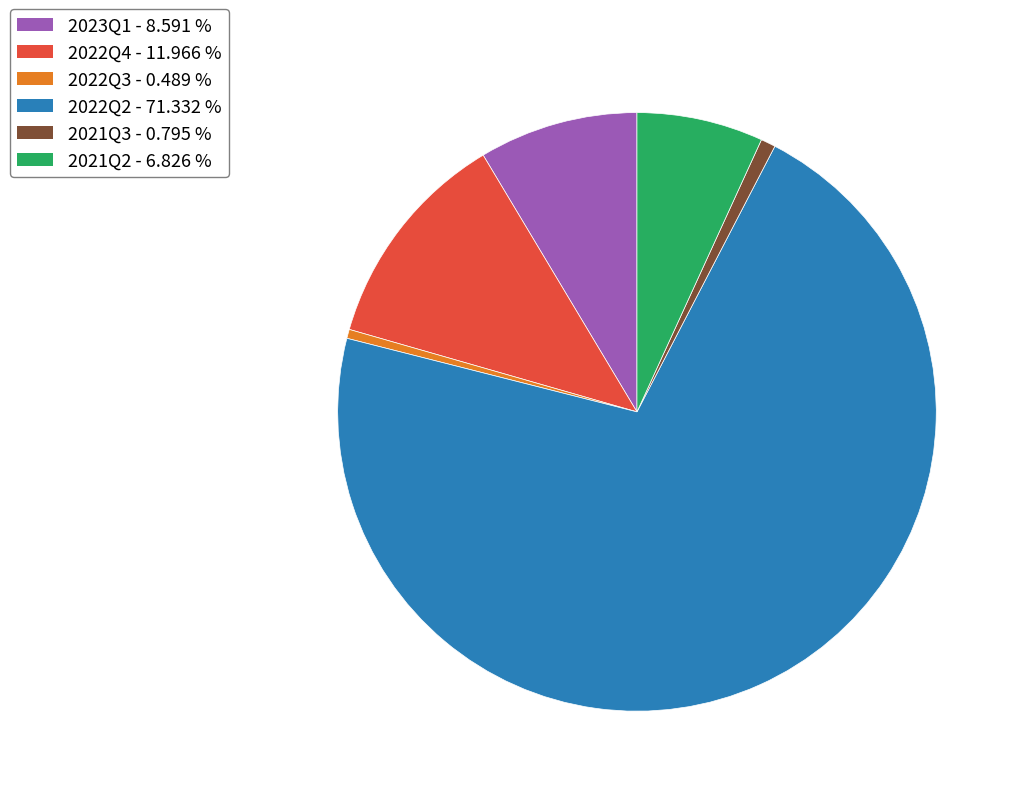

Which slice is the largest?

2022Q2